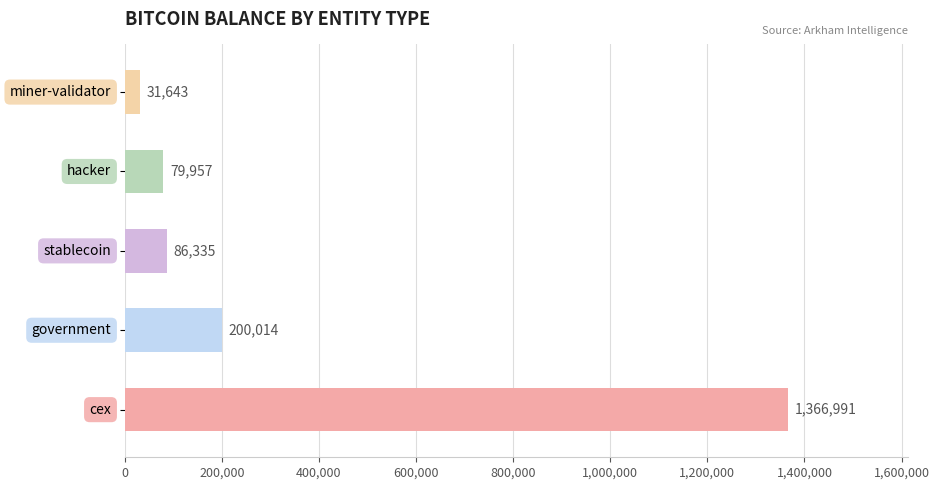

What is the smallest value displayed?

31643.4